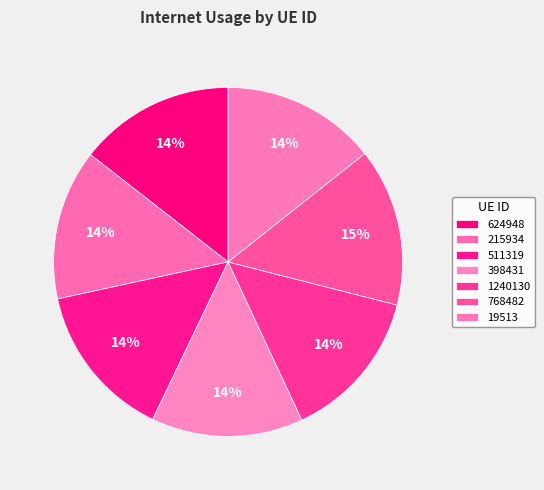

To the nearest percent, what percentage of the pie is 768482?

15%